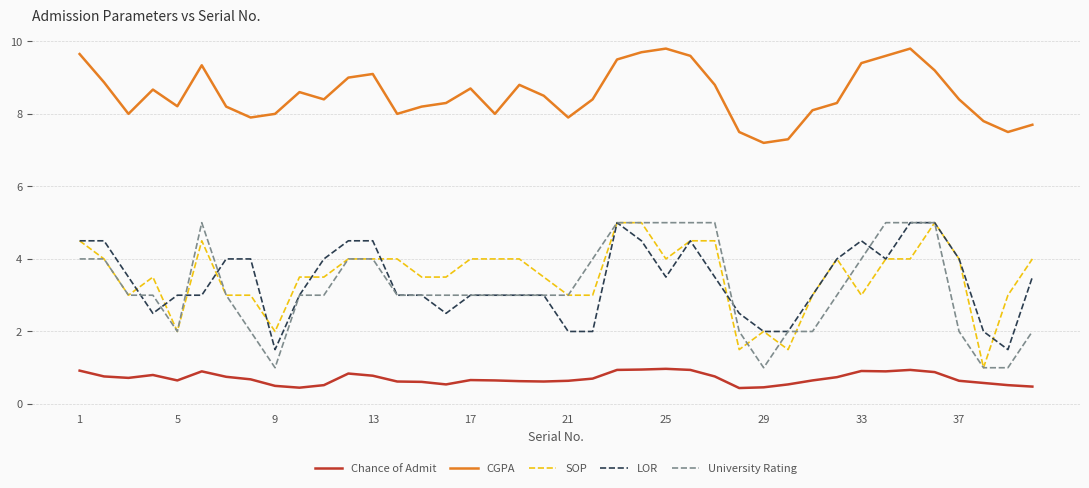

Which series has the largest total across all categories?

CGPA